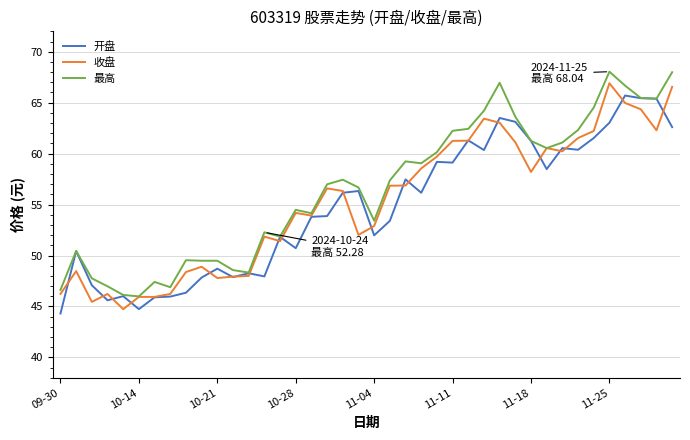

What is the maximum value shown in the chart?

68.0